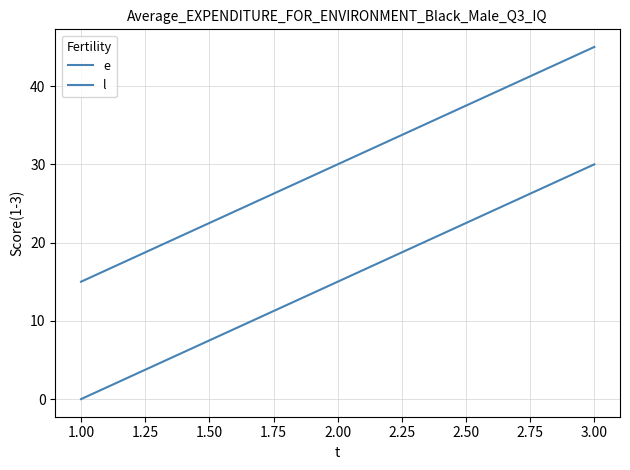

What is the difference between the maximum and minimum values in the l series?

30